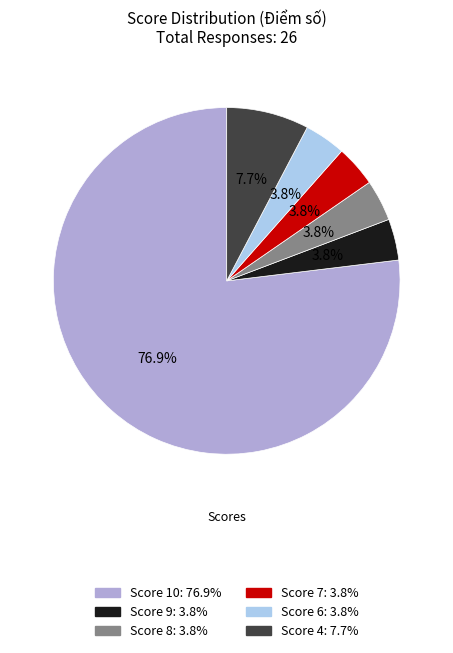

Does any single category account for the majority?

Yes